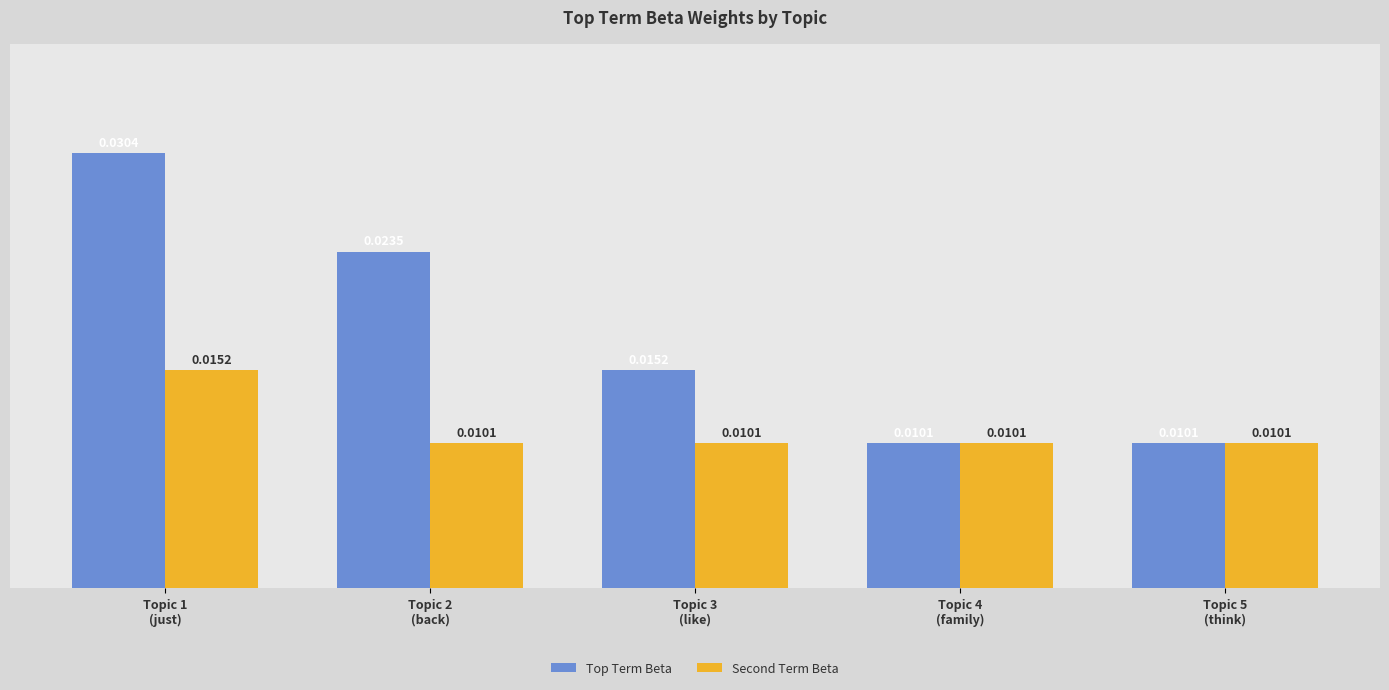

At how many categories does at least one series exceed 0?

5